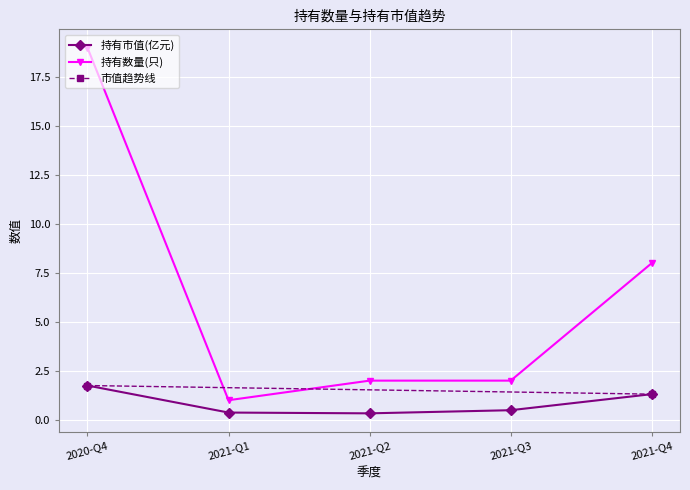

Rank the series by their average value, from lowest to highest.

持有市值(亿元), 持有数量(只)